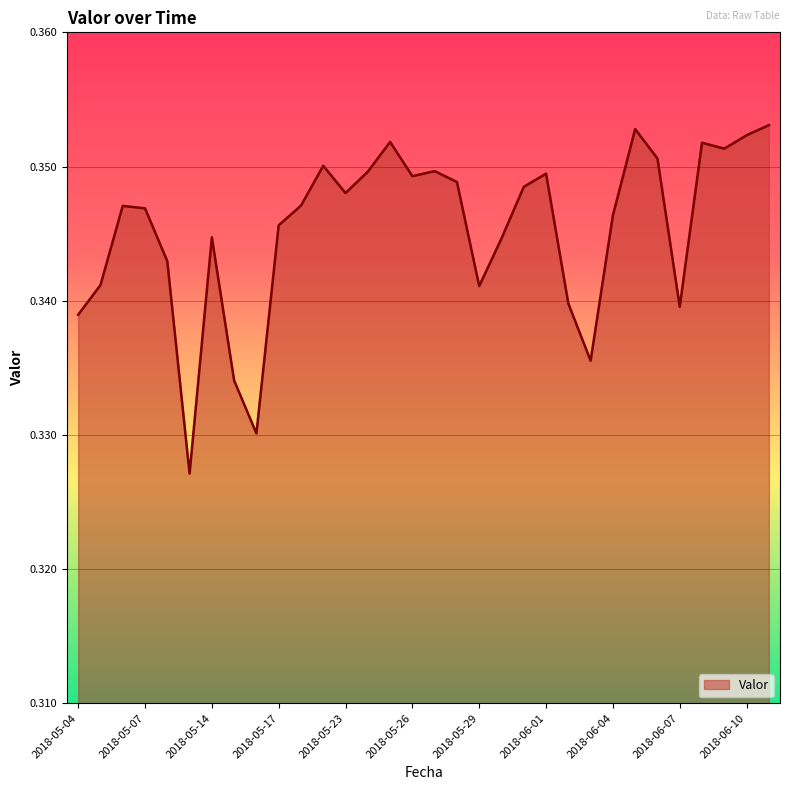

What is the label of the 22nd point from the right?

2018-05-18